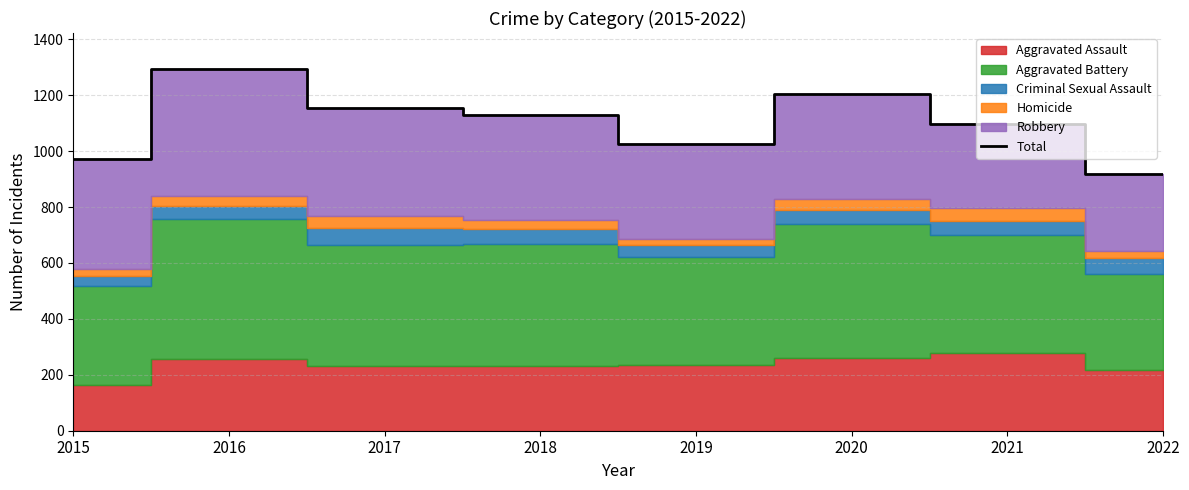

Reading right to left, list all the values displayed in this chart.

2022=919	2021=1096	2020=1206	2019=1027	2018=1129	2017=1154	2016=1293	2015=971